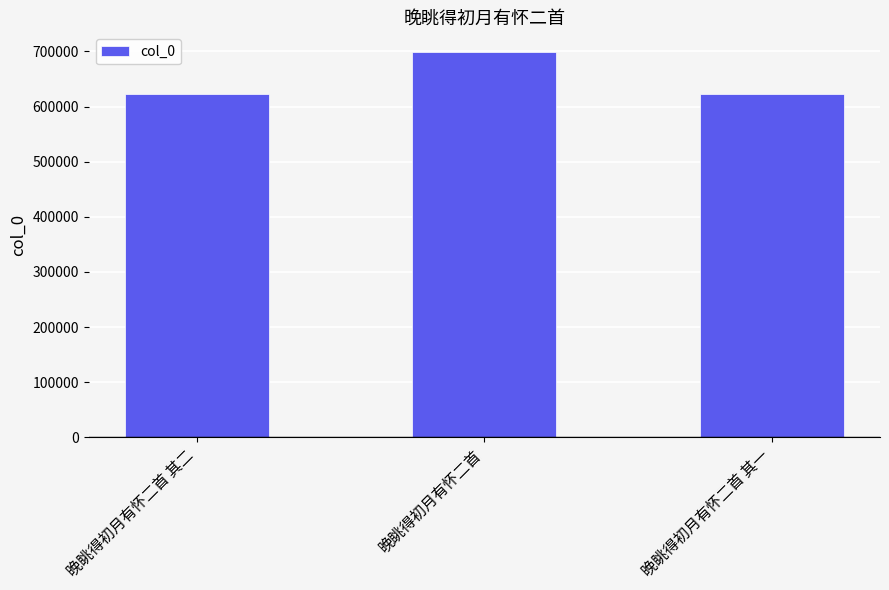

Which category has the highest value across all series?

晚眺得初月有怀二首